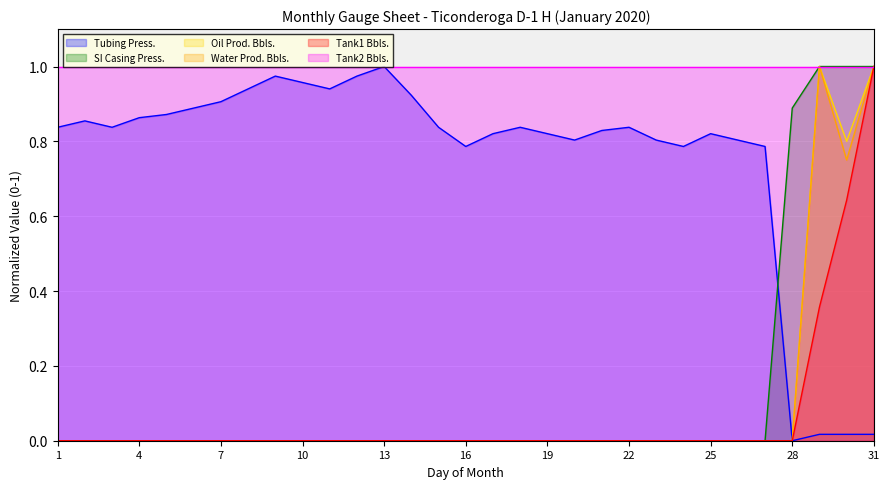

True or false: Water Prod. Bbls. and SI Casing Press. cross at least once.

False